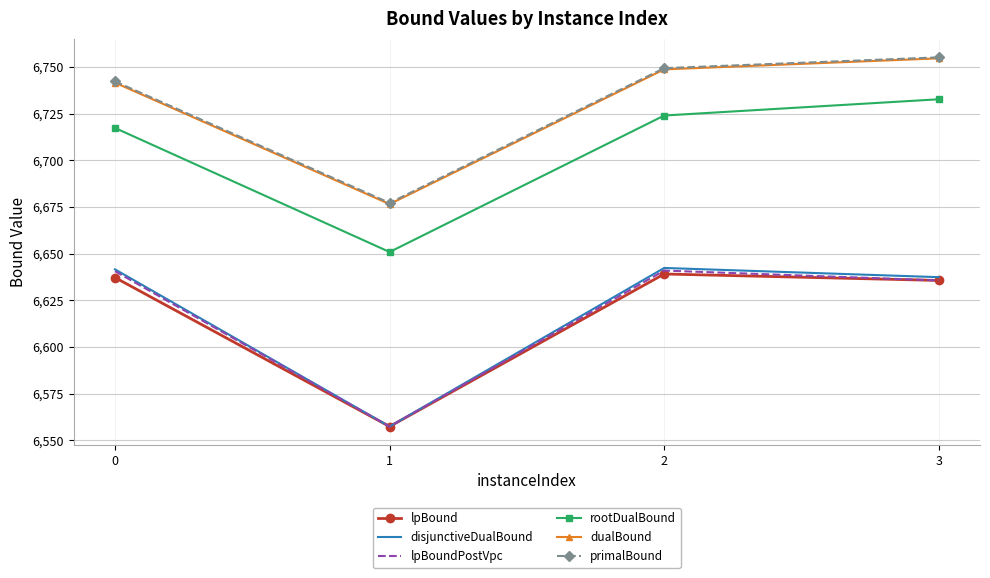

At which label does disjunctiveDualBound reach its minimum?

1